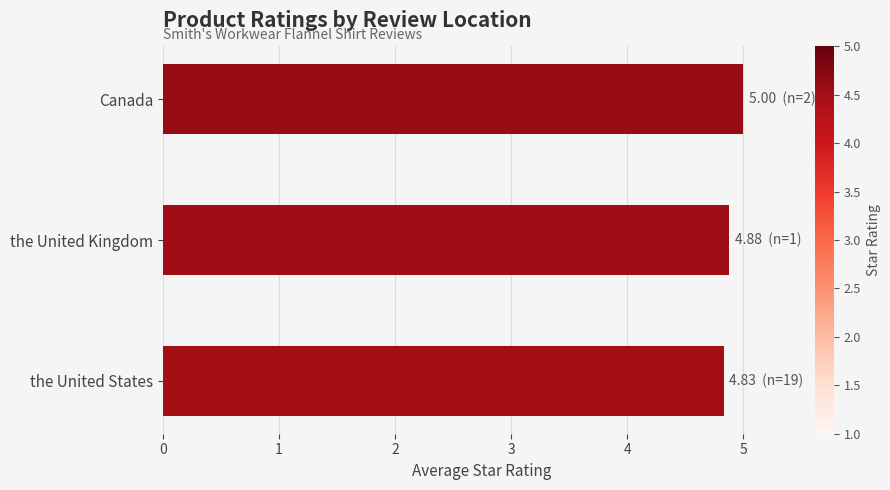

Reading bottom to top, extract all data points from this chart.

4.8	4.9	5.0